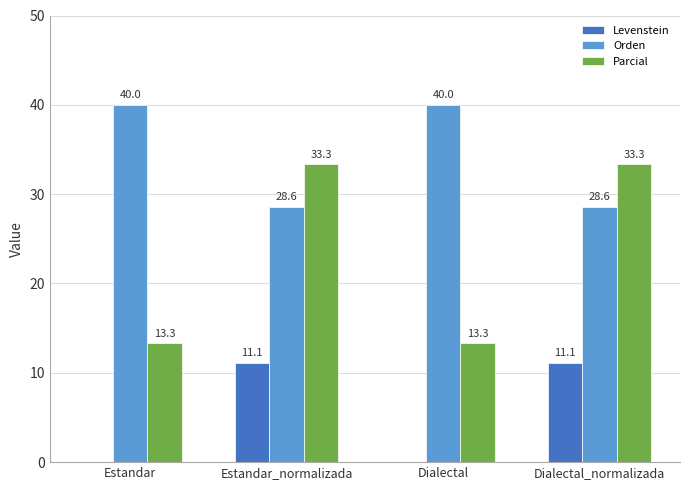

What is the sum of all Levenstein values?

22.2